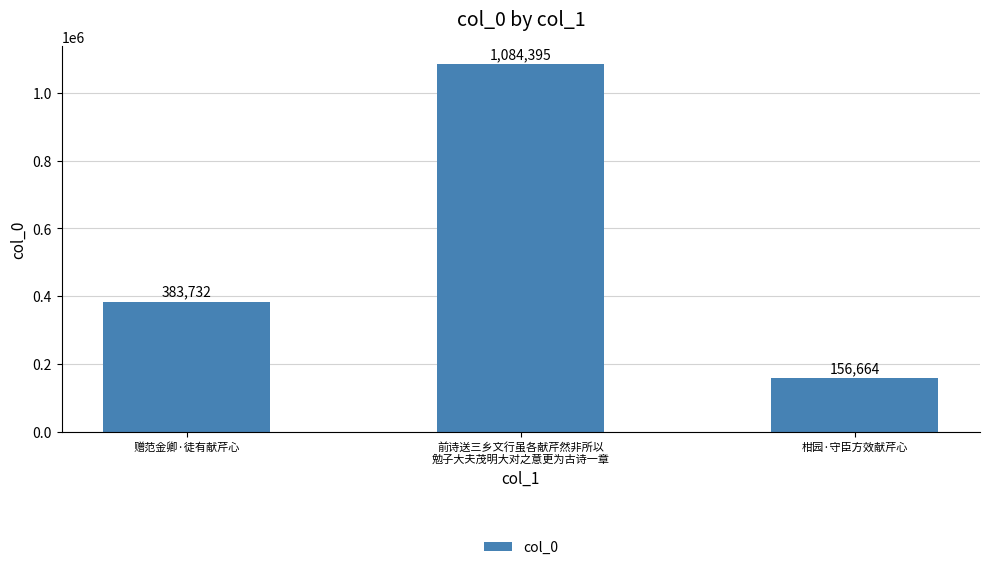

Where is the data nearest to the value 620529?

赠范金卿·徒有献芹心